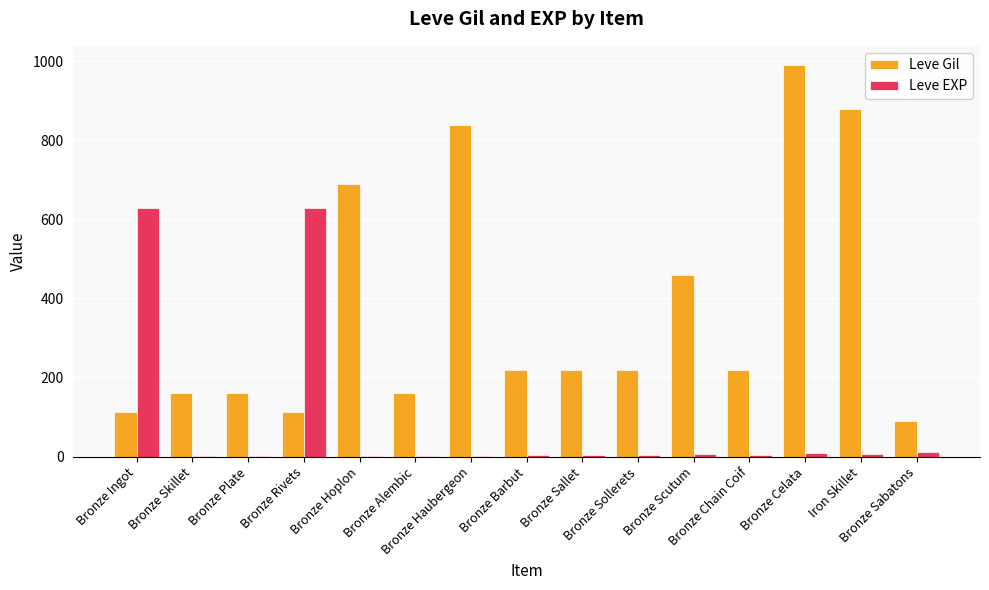

Read the Leve Gil value at Bronze Sallet, to the nearest 10.

220